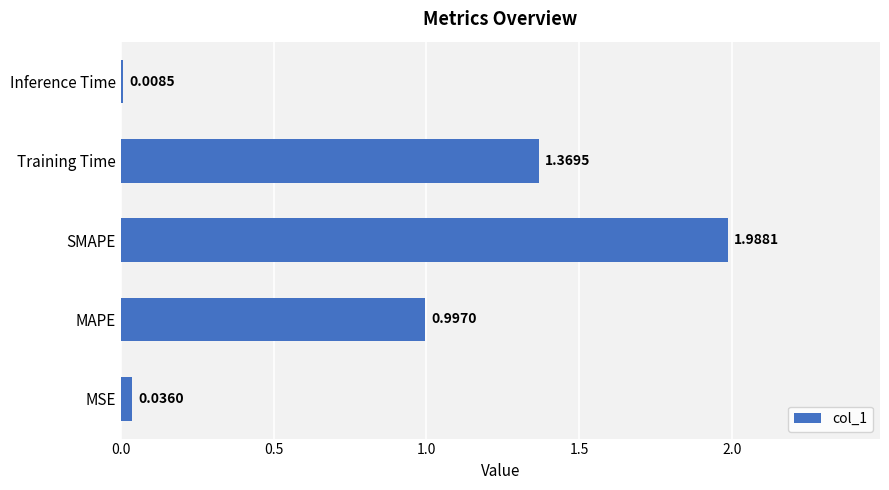

Which category has the lowest value across all series?

Inference Time